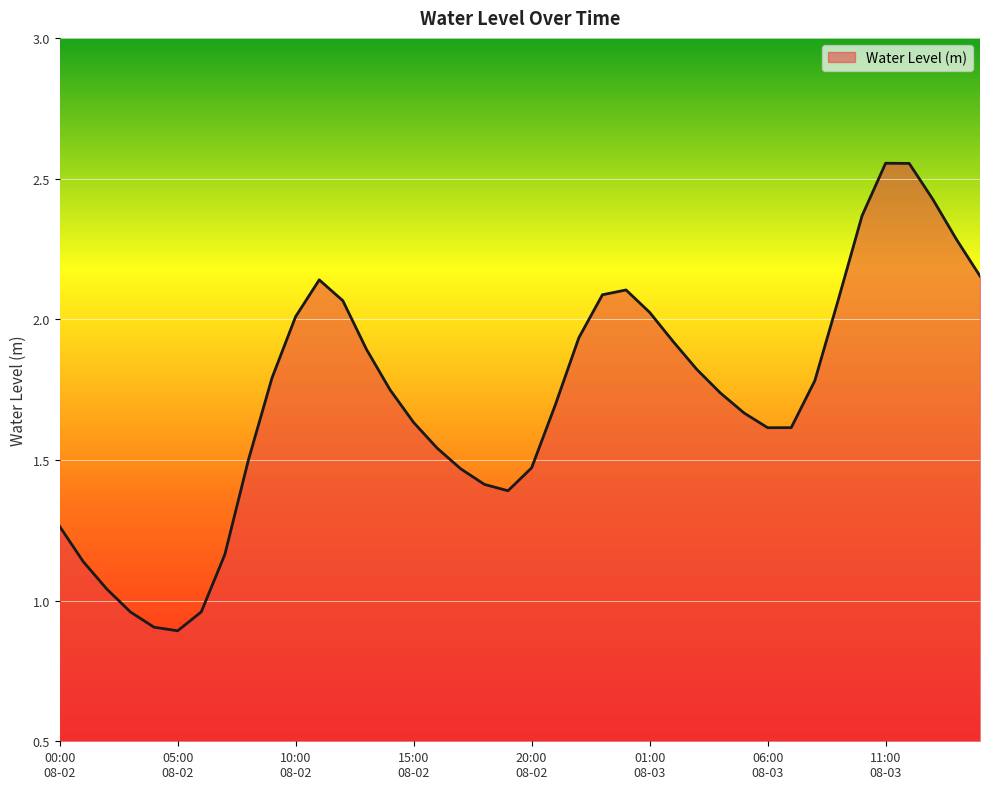

What is the minimum value shown in the chart?

0.9